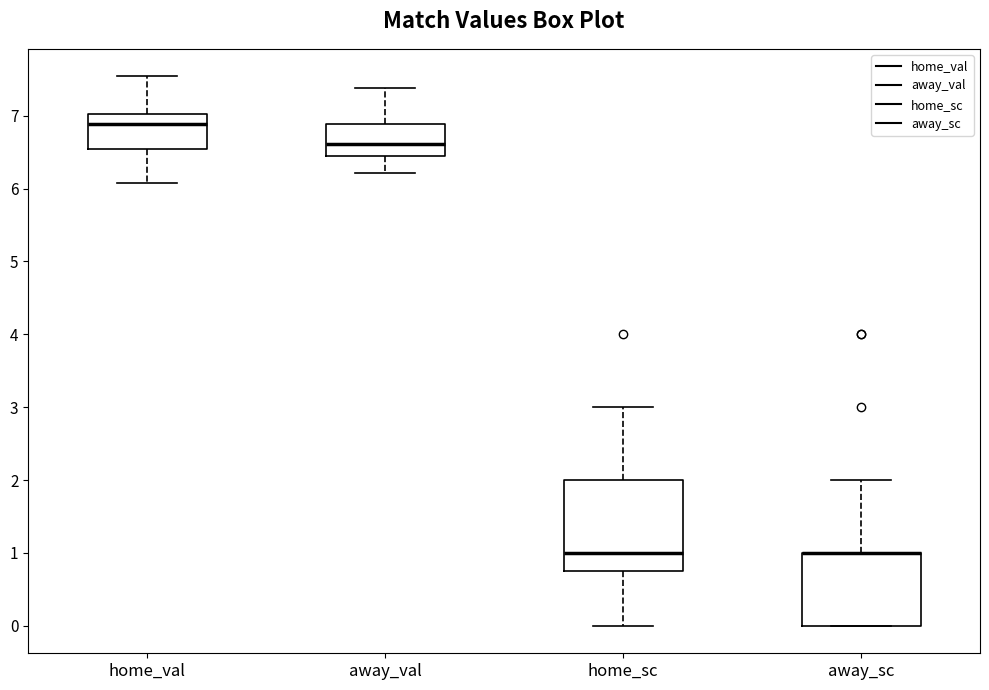

Reading left to right, transcribe this box plot: for each box, give where its median line is, the range the box spans, and where its two whiskers end, as read against the y-axis. The values are not printed on the chart, so give them approximately, as read against the axis.

home_val: median 6.9, box 6.5 to 7.0, whiskers 6.1 to 7.5
away_val: median 6.6, box 6.5 to 6.9, whiskers 6.2 to 7.4
home_sc: median 1.0, box 0.8 to 2.0, whiskers 0.0 to 3.0
away_sc: median 1.0 (drawn on the box's upper edge), box 0.0 to 1.0, whiskers 0.0 to 2.0